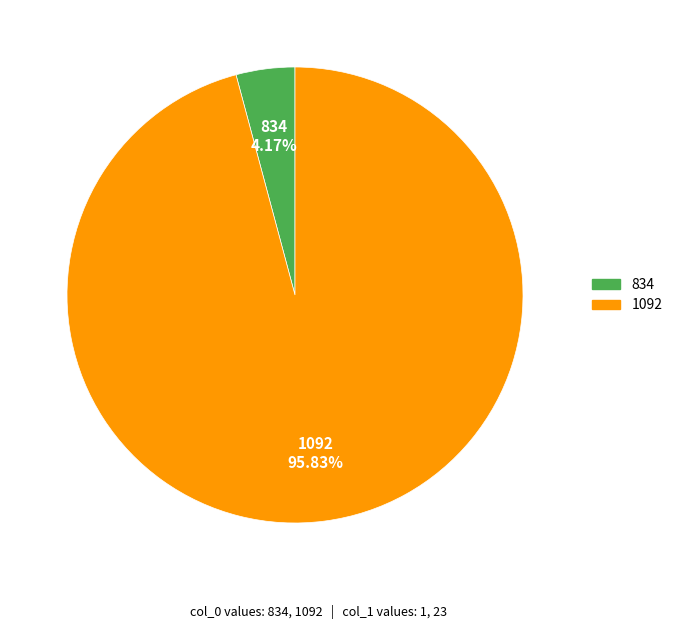

Is it true that 834 is 4% of the pie?

True